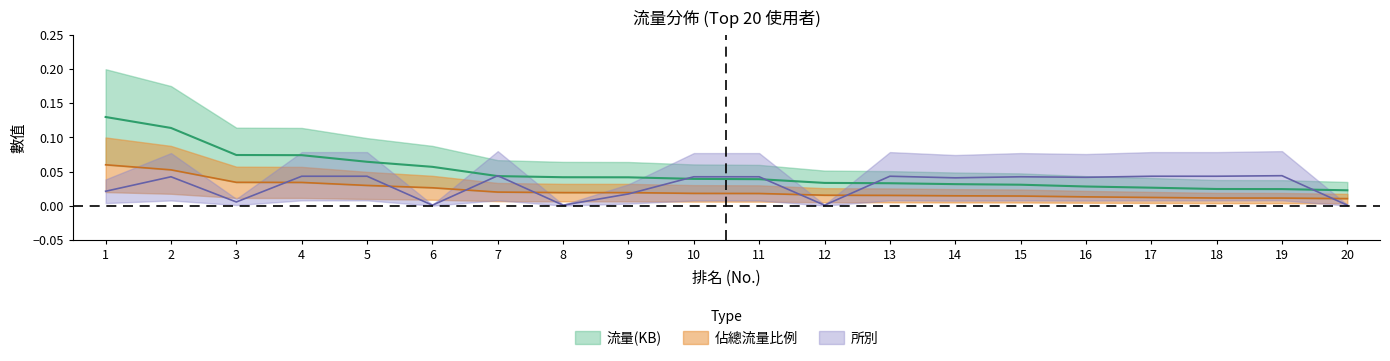

How many series are shown in this chart?

3